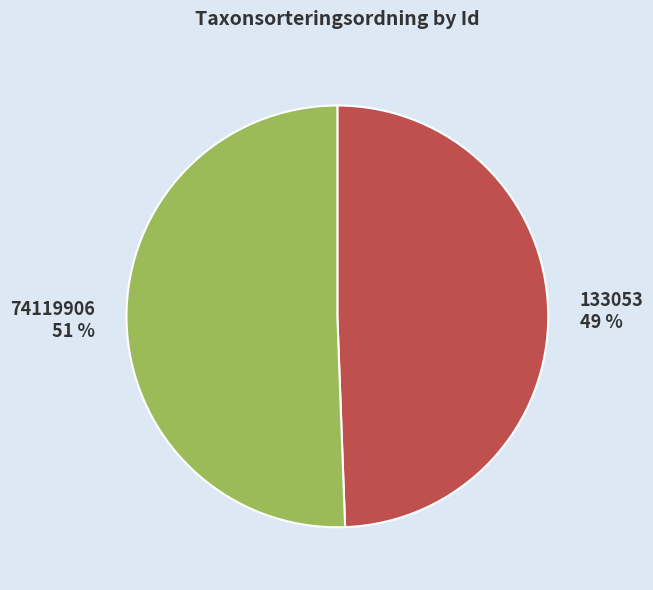

Is the sum of 133053 and 74119906 greater than half?

Yes